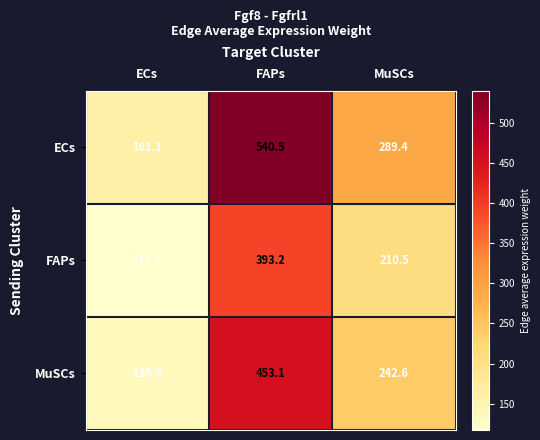

What is the average value of the ECs series?

330.3